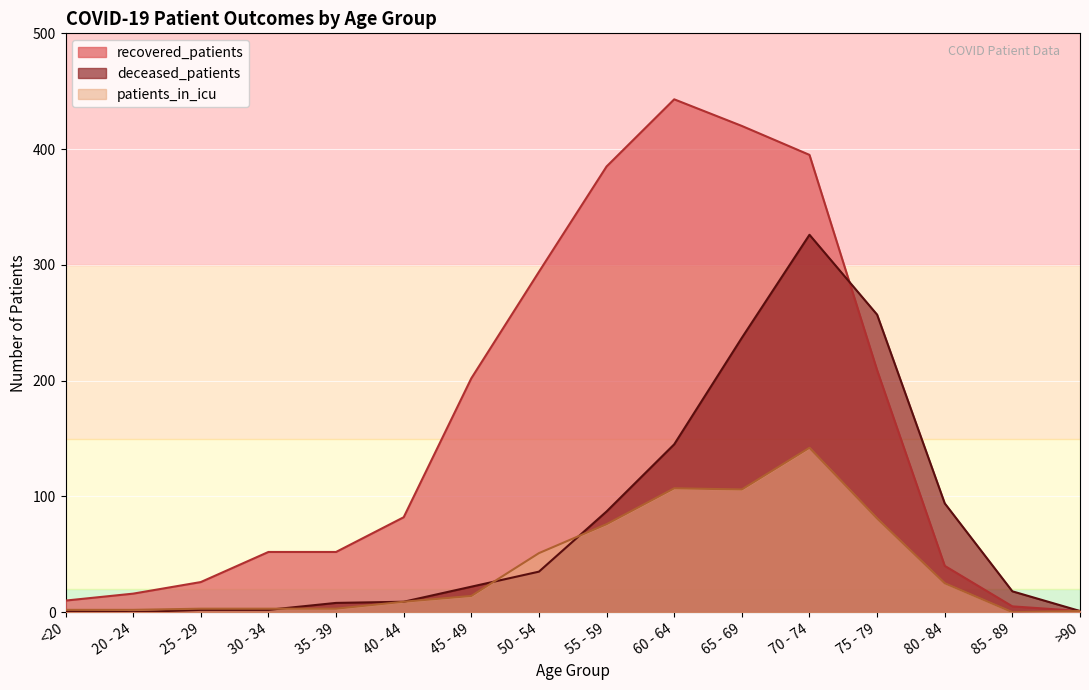

Rank the categories by patients_in_icu value from lowest to highest.

85 - 89, >90, <20, 20 - 24, 25 - 29, 30 - 34, 35 - 39, 40 - 44, 45 - 49, 80 - 84, 50 - 54, 55 - 59, 75 - 79, 65 - 69, 60 - 64, 70 - 74